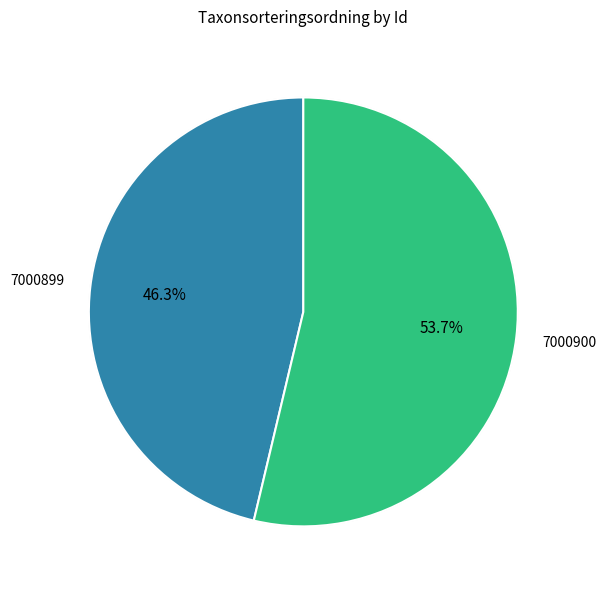

To the nearest percent, what is the combined percentage of 7000899 and 7000900?

100%